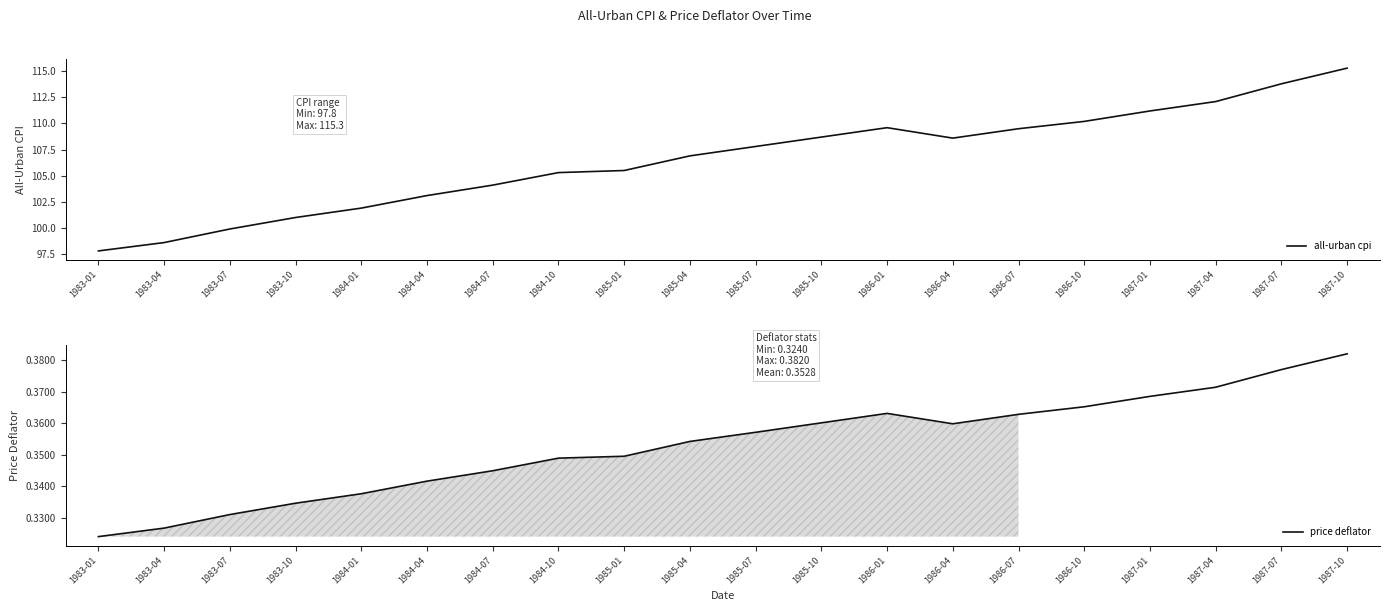

Reading right to left, transcribe all the data shown in this chart.

all-urban cpi: 1987-10=115.3	1987-07=113.8	1987-04=112.1	1987-01=111.2	1986-10=110.2	1986-07=109.5	1986-04=108.6	1986-01=109.6	1985-10=108.7	1985-07=107.8	1985-04=106.9	1985-01=105.5	1984-10=105.3	1984-07=104.1	1984-04=103.1	1984-01=101.9	1983-10=101.0	1983-07=99.9	1983-04=98.6	1983-01=97.8
price deflator: 1987-10=0.4	1987-07=0.4	1987-04=0.4	1987-01=0.4	1986-10=0.4	1986-07=0.4	1986-04=0.4	1986-01=0.4	1985-10=0.4	1985-07=0.4	1985-04=0.4	1985-01=0.3	1984-10=0.3	1984-07=0.3	1984-04=0.3	1984-01=0.3	1983-10=0.3	1983-07=0.3	1983-04=0.3	1983-01=0.3